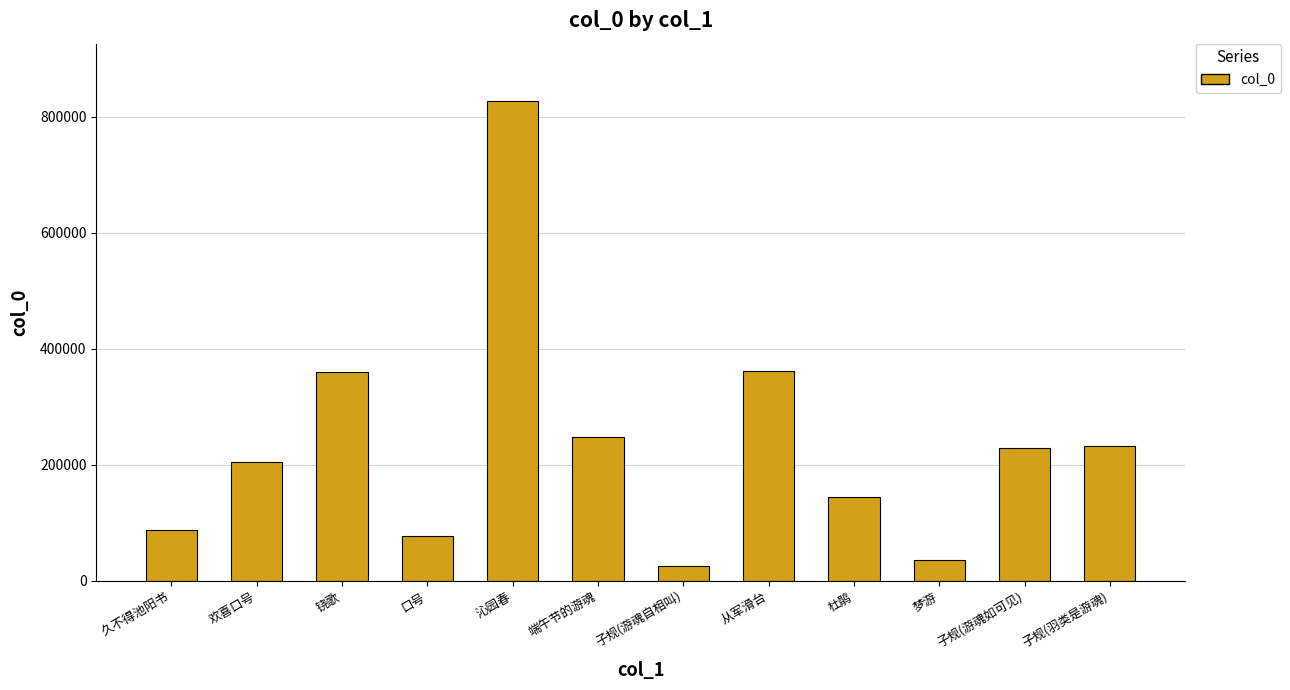

Is it true that the value at 久不得池阳书 is 117007?

False